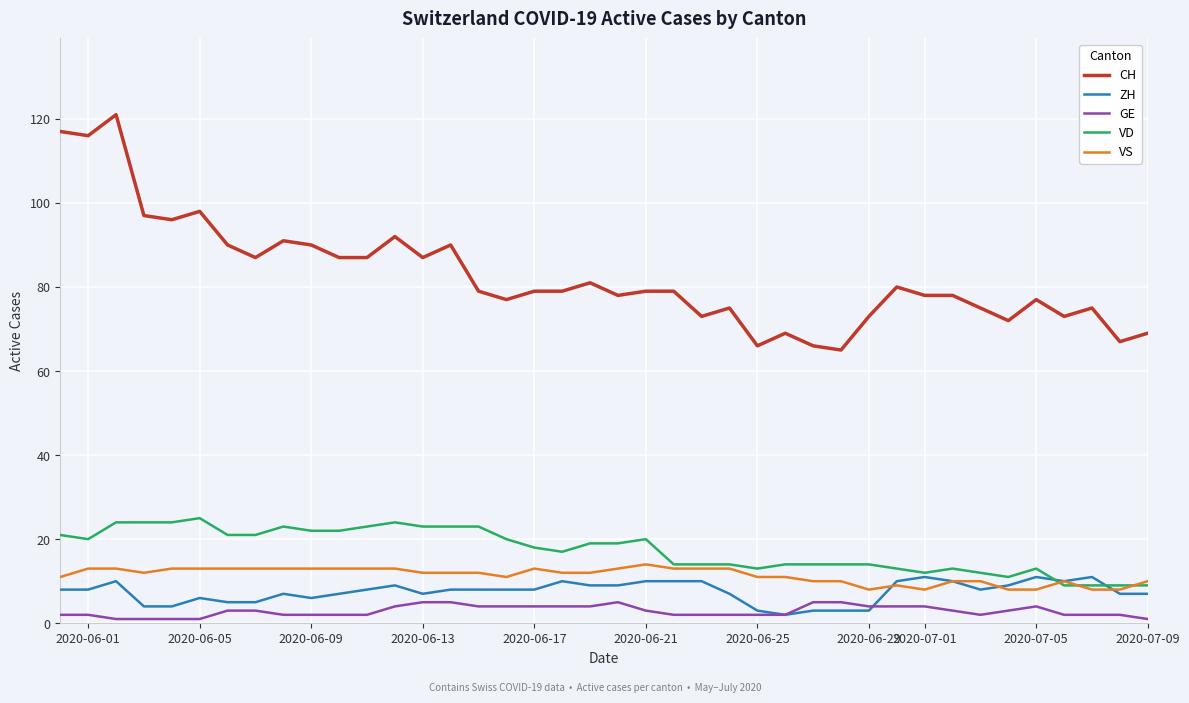

True or false: ZH and CH intersect in this chart.

False